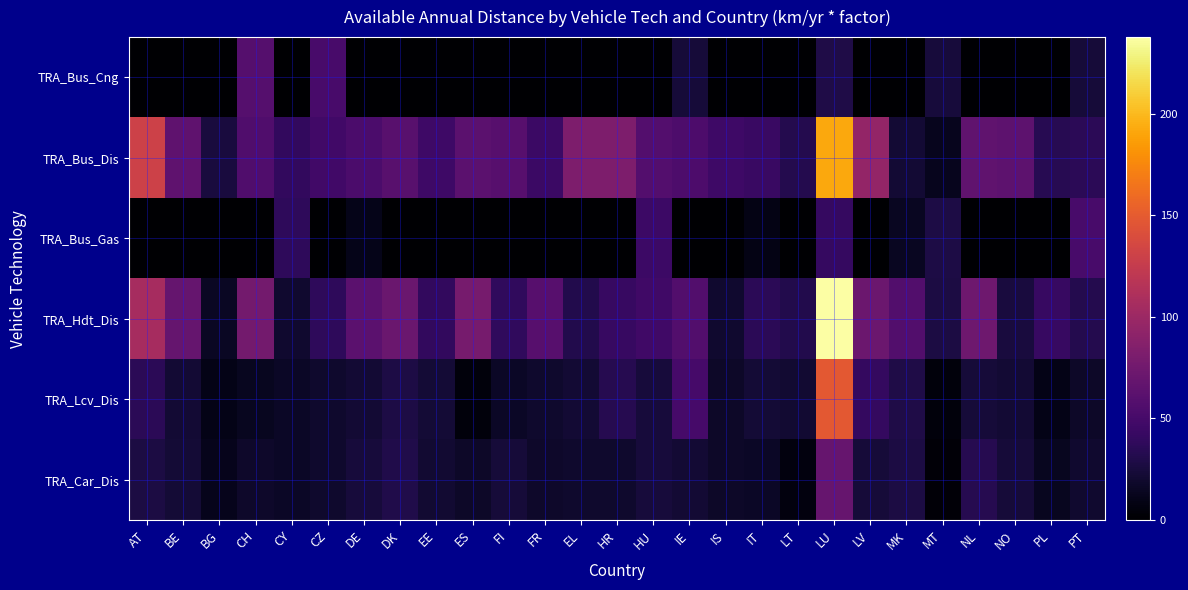

Rank the series at PL from highest to lowest value.

TRA_Hdt_Dis, TRA_Bus_Dis, TRA_Car_Dis, TRA_Lcv_Dis, TRA_Bus_Cng, TRA_Bus_Gas